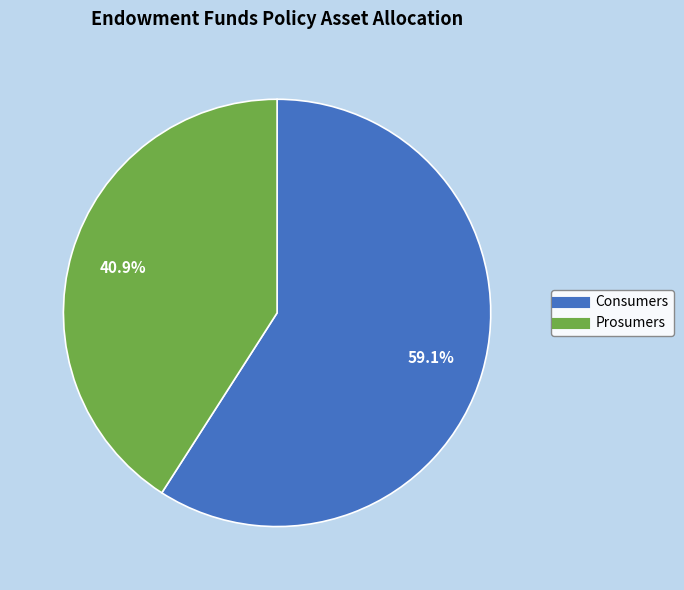

To the nearest percent, what is the average slice percentage?

50%